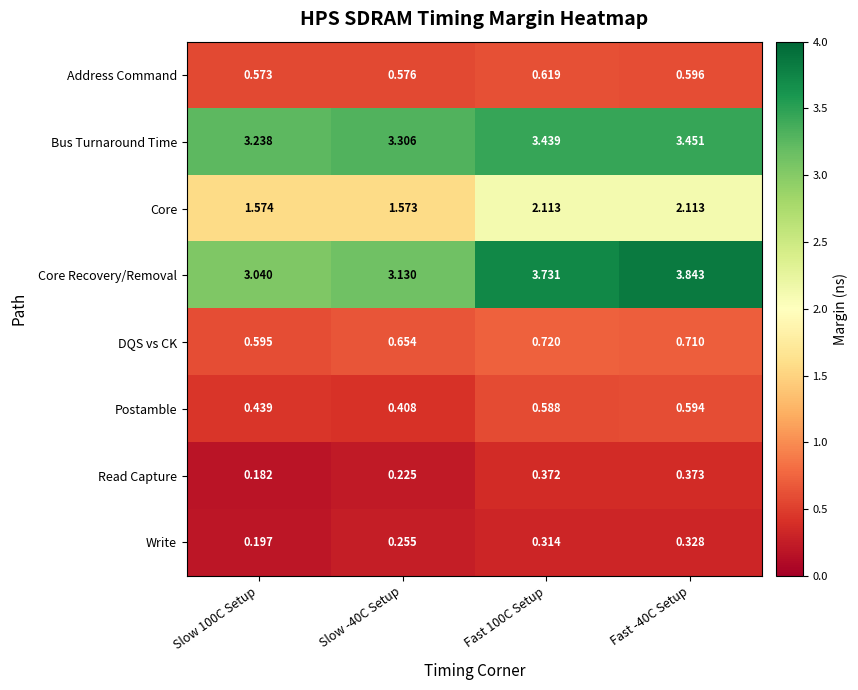

Rank the series at Slow -40C Setup from lowest to highest value.

Read Capture, Write, Postamble, Address Command, DQS vs CK, Core, Core Recovery/Removal, Bus Turnaround Time